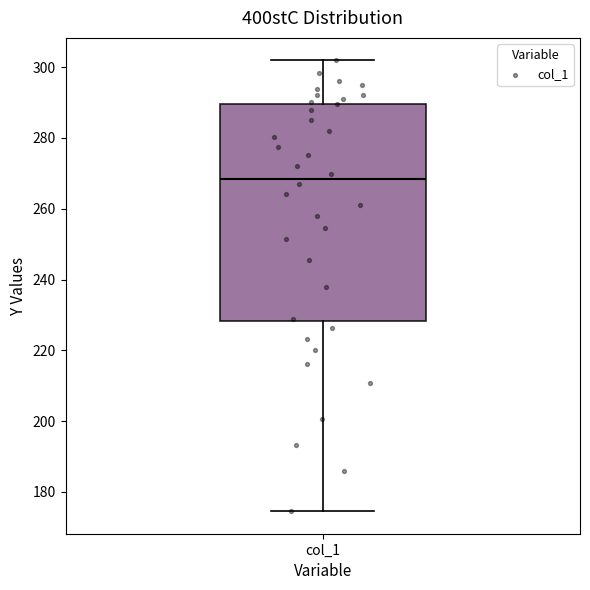

Where does the lower whisker of the box for col_1 end on the y-axis? The values are not printed on the chart, so give them approximately, as read against the axis.

174